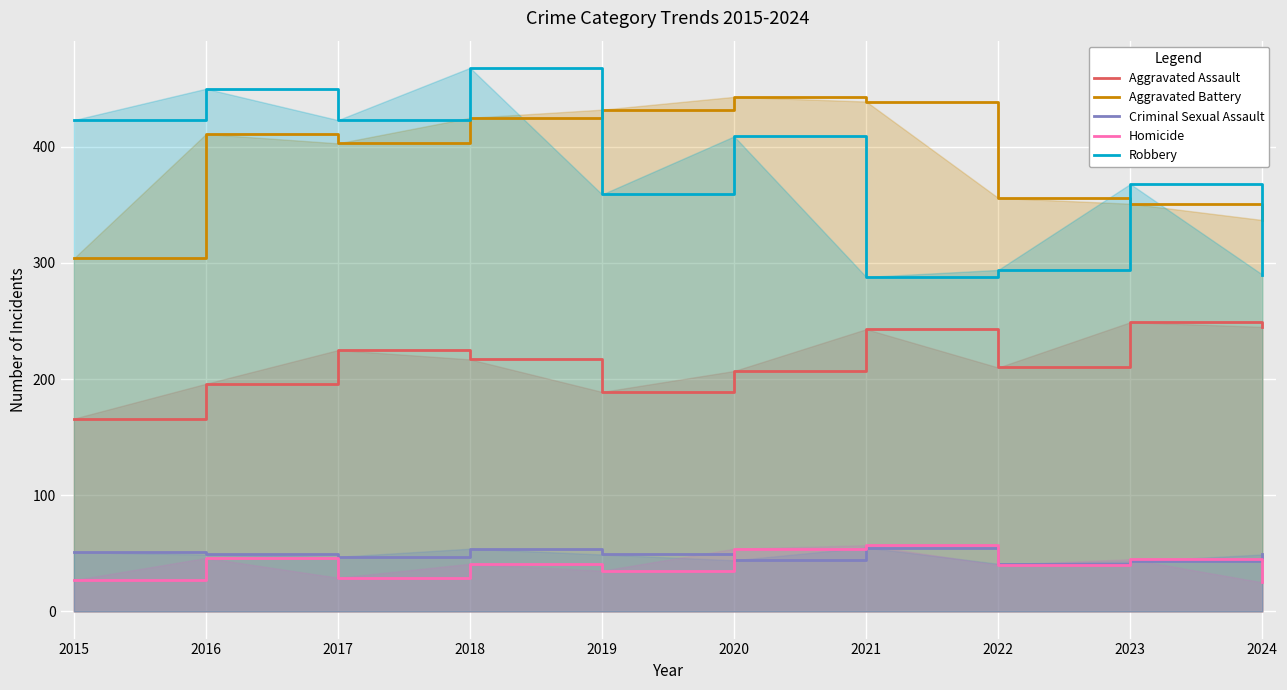

How many lines are shown in the chart?

5